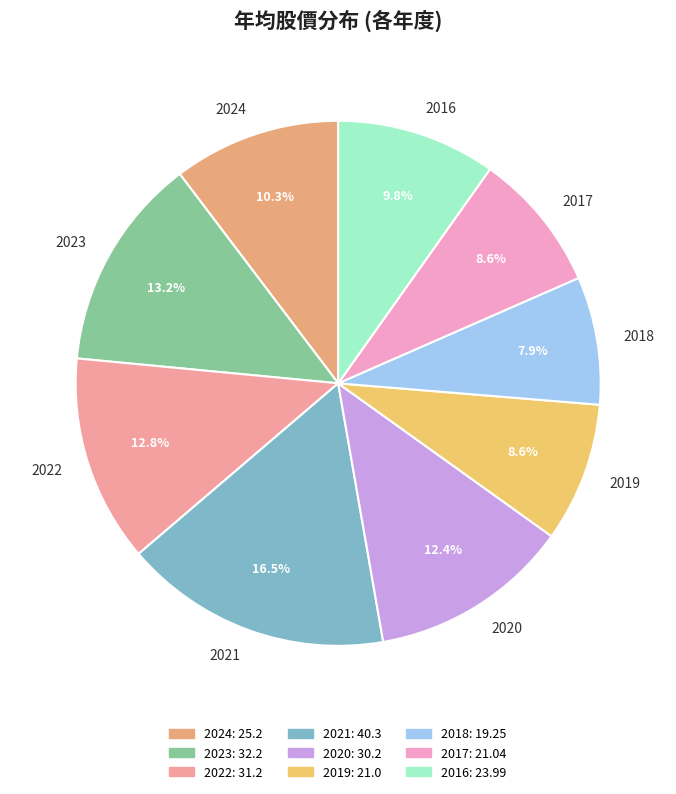

To the nearest percent, what percentage of the pie is 2016?

10%